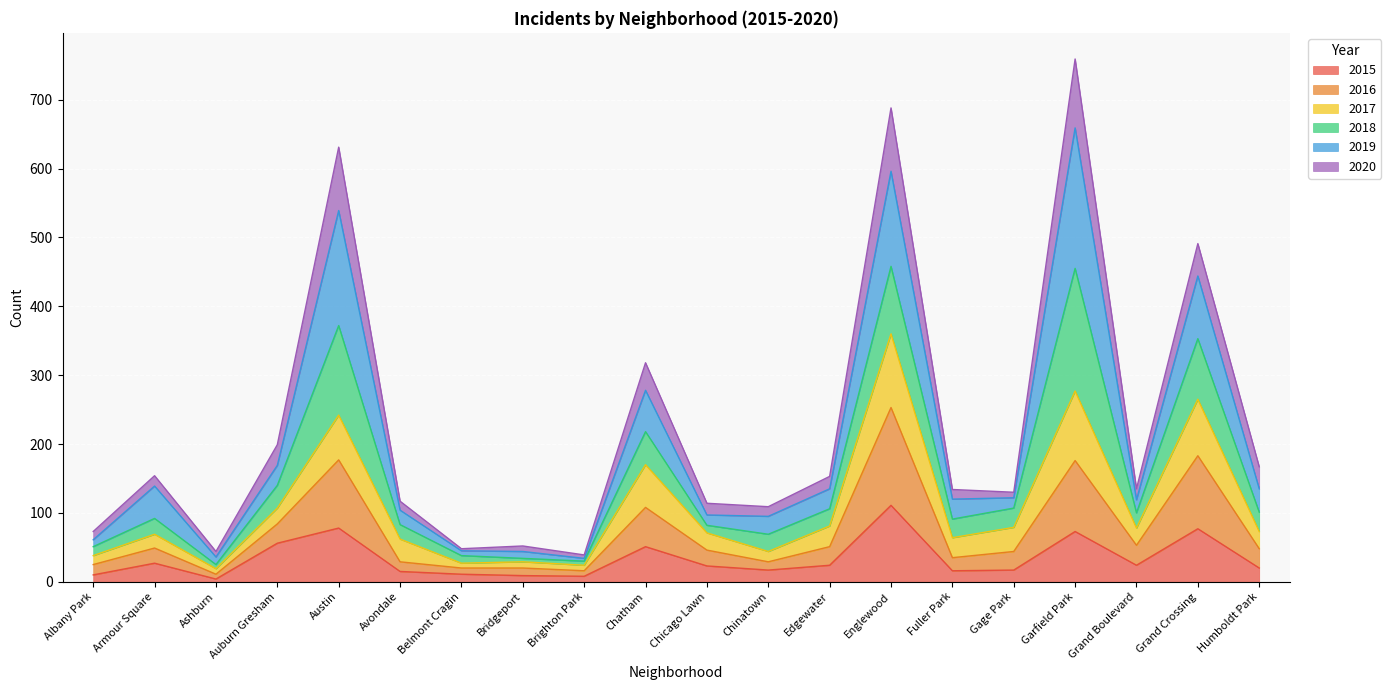

True or false: 2020 has more than 0 interior local peaks.

True